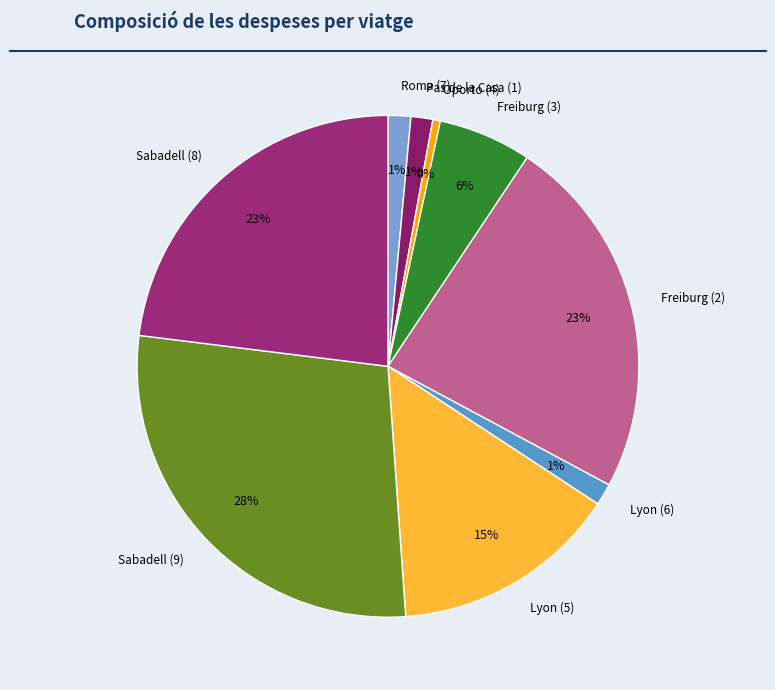

True or false: Sabadell (8) accounts for 23% of the total.

True